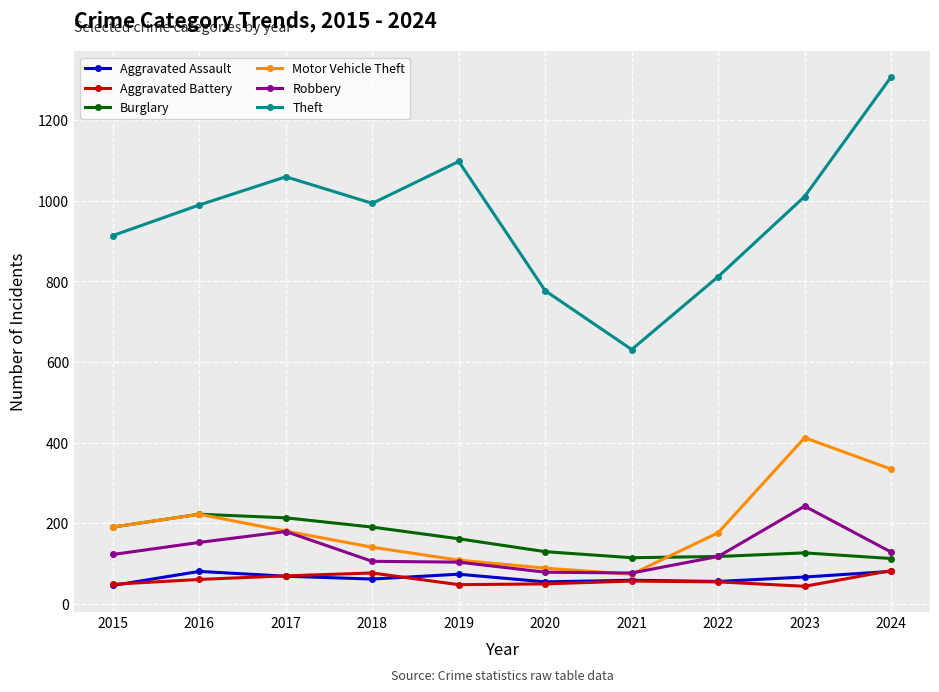

True or false: Robbery and Aggravated Battery cross at least once.

False